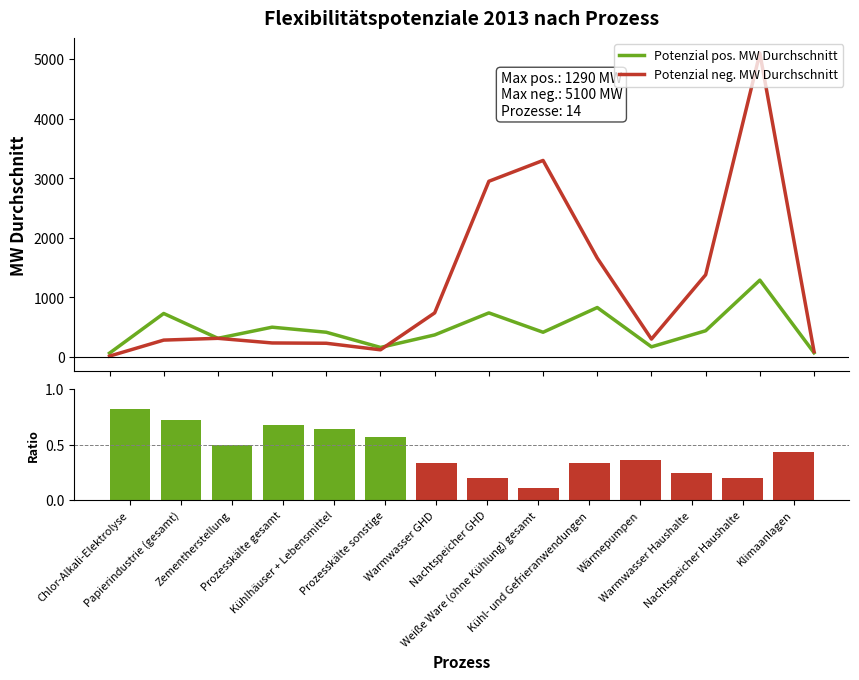

Read the Potenzial neg. MW Durchschnitt value at Zementherstellung.

313.0